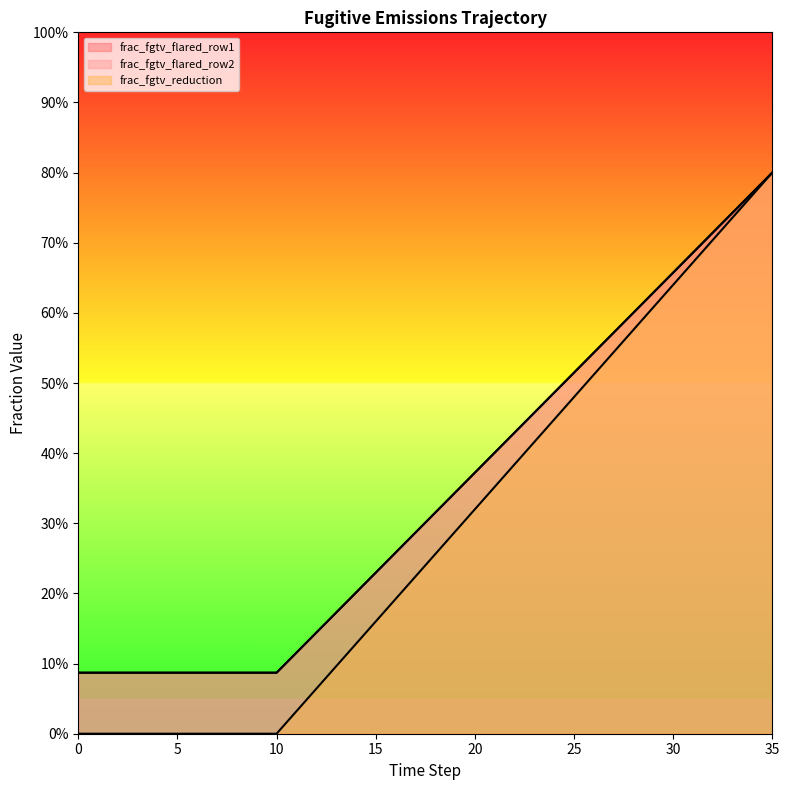

At which label does frac_fgtv_reduction reach its peak?

35